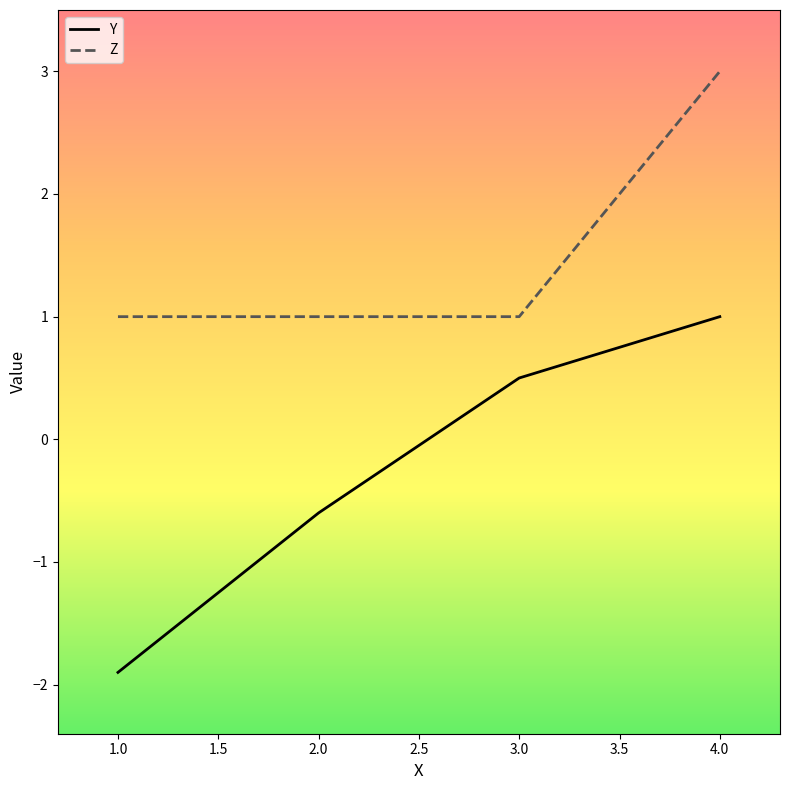

At which category is the sum across all series the highest?

4.0